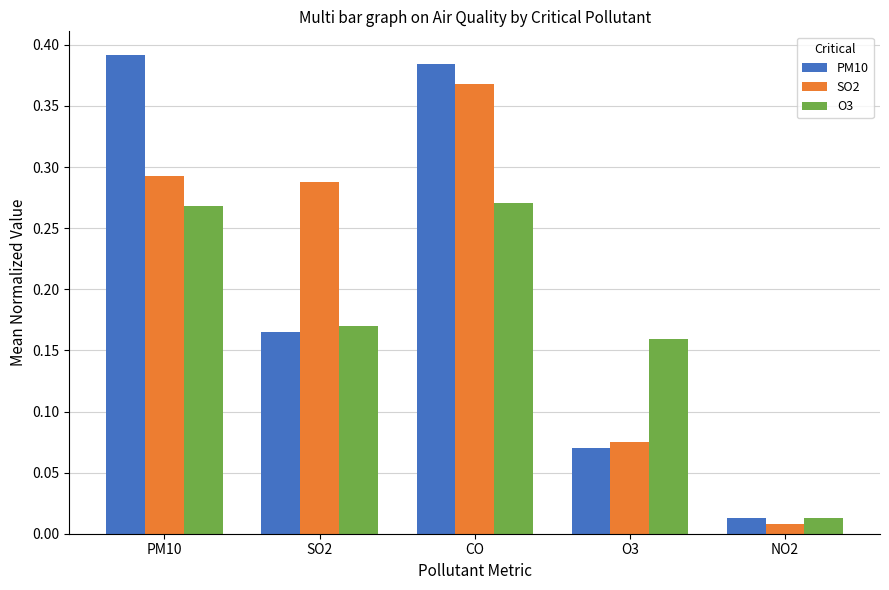

What is the sum of all PM10 values?

1.0